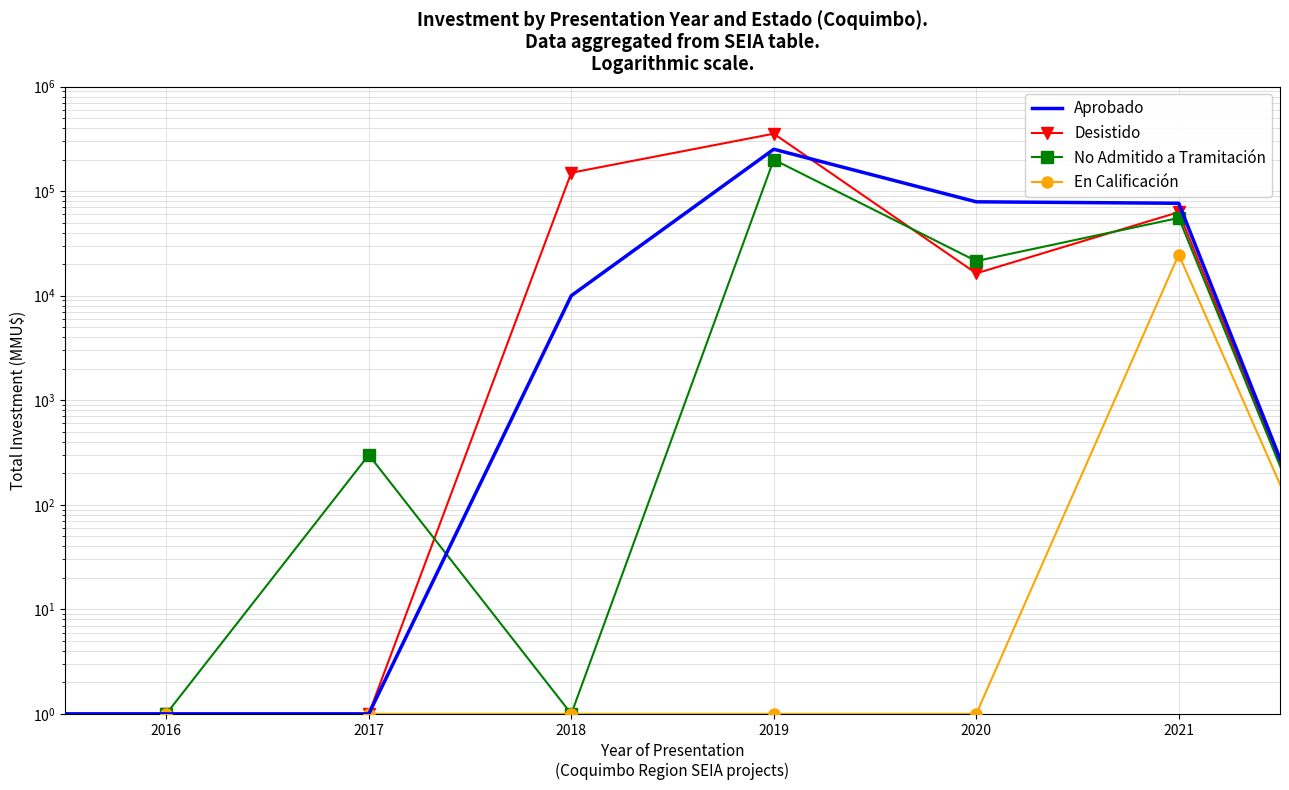

In No Admitido a Tramitación, how many points are lower than both neighbors (excluding endpoints)?

2